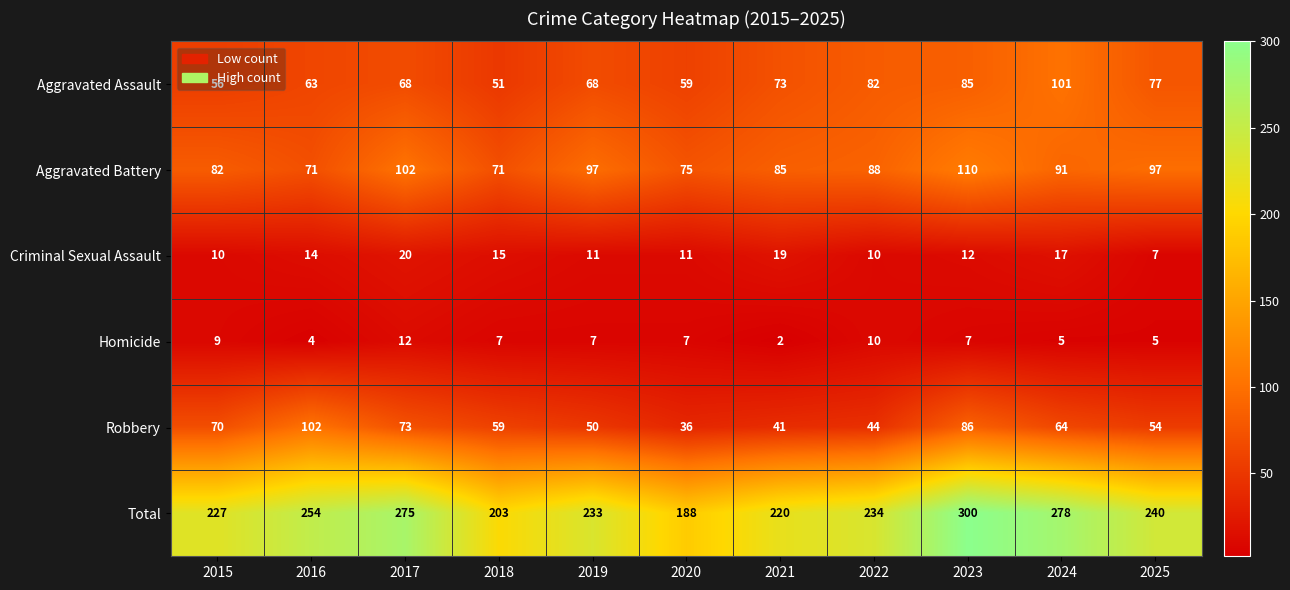

How many categories are shown in the chart?

11